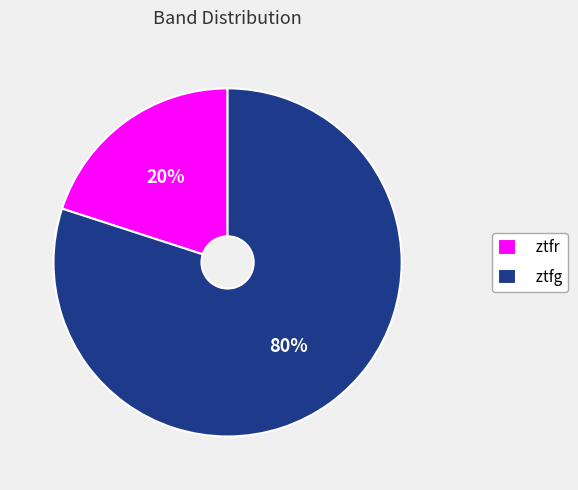

To the nearest percent, what percentage of the pie is ztfr?

20%